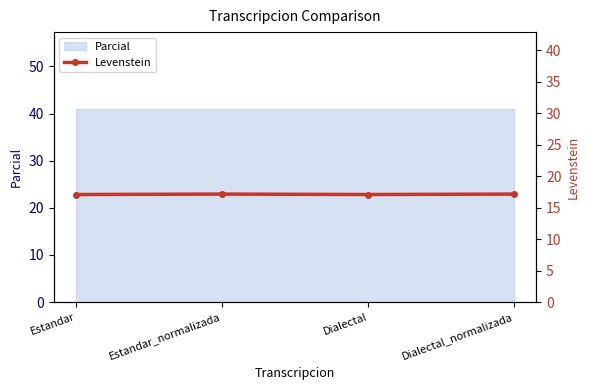

What is the sum of all values?

68.4